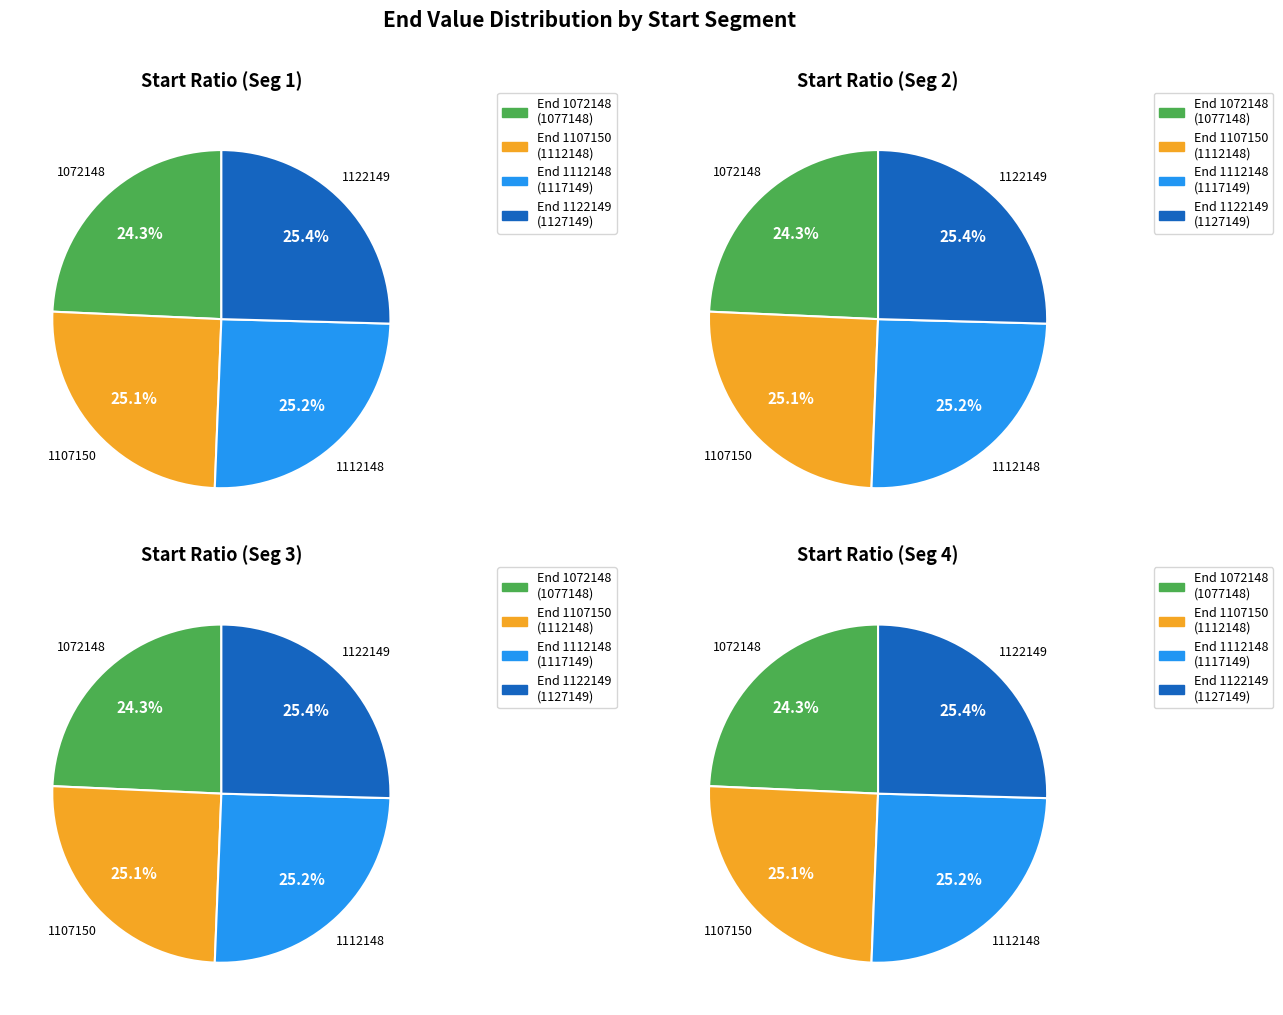

What is the change in value from 1107150 to 1112148?

+4998